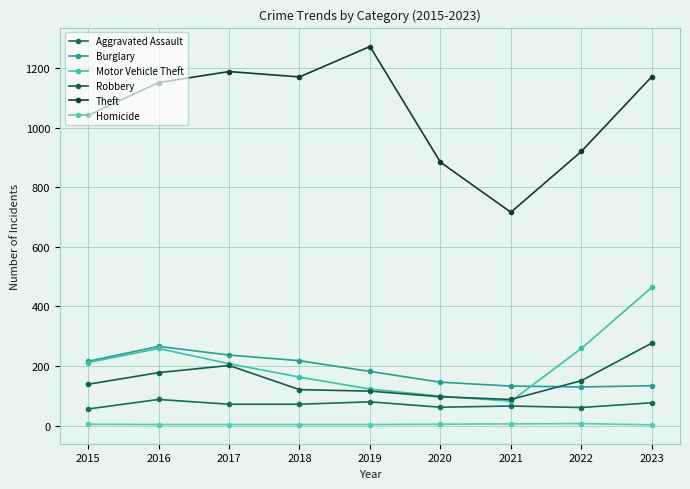

Where is the first local maximum for Robbery?

2017